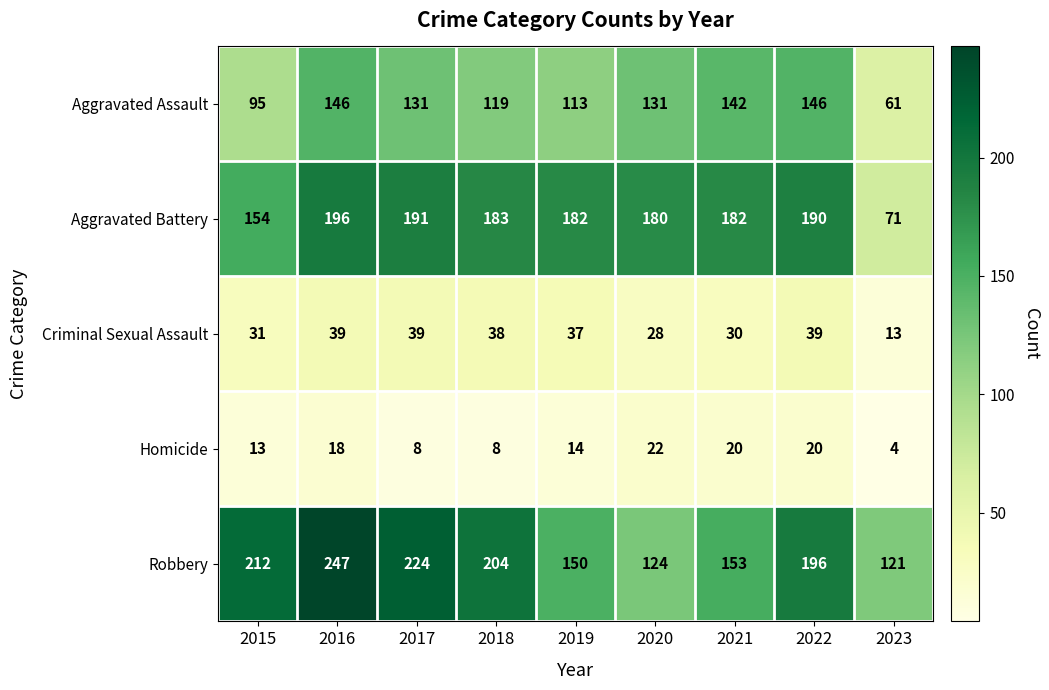

True or false: Aggravated Battery has a value of 75 at 2016.

False